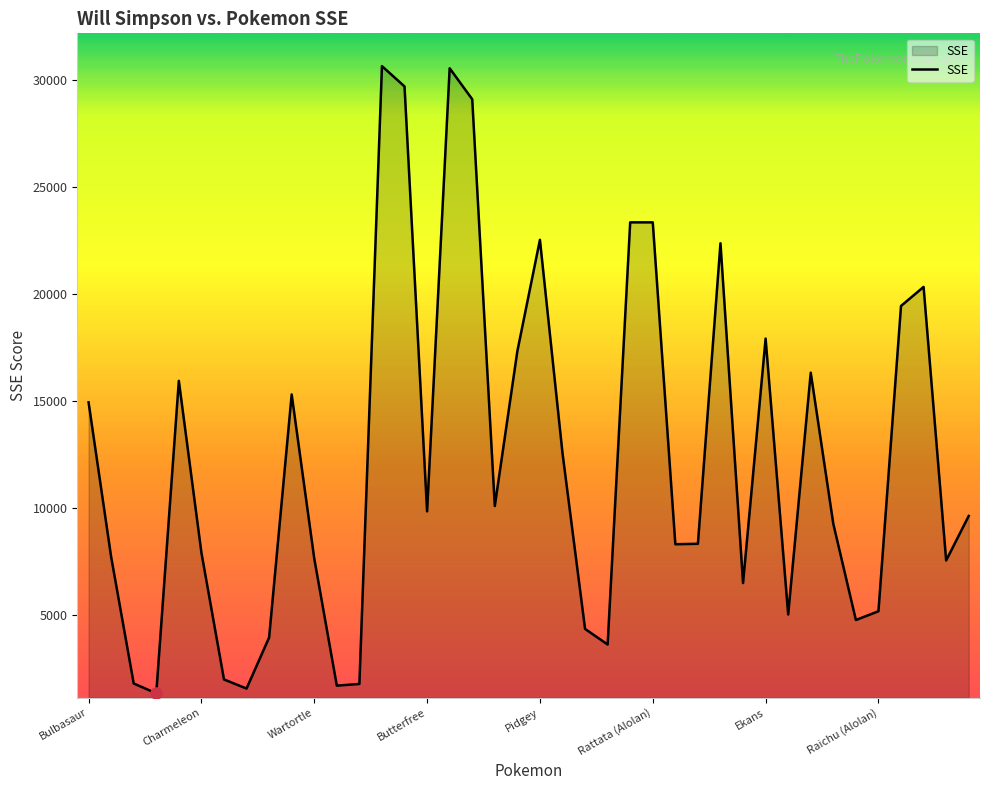

How many series are shown in this chart?

1